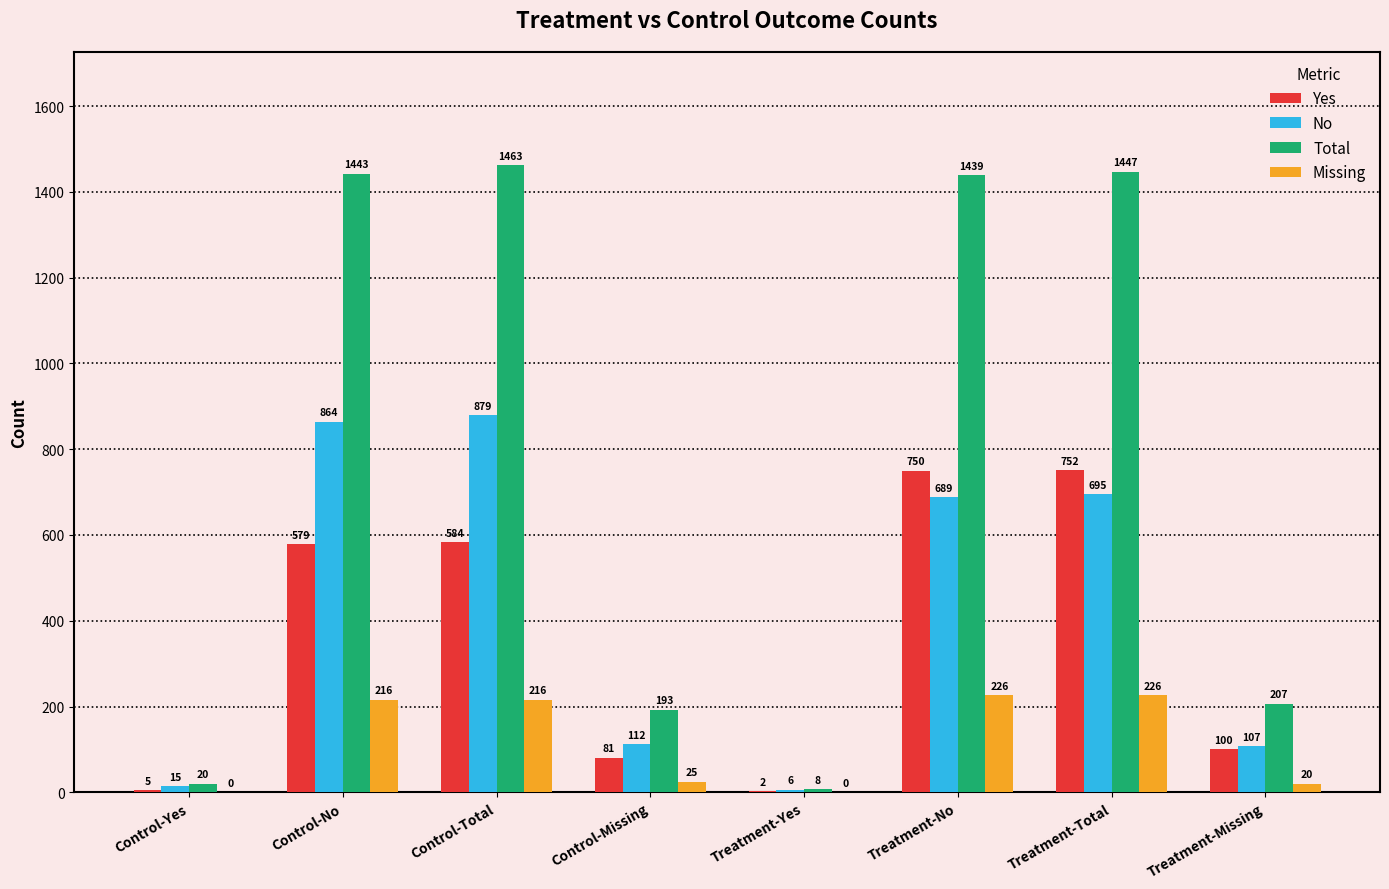

Where is Total nearest to the value 735?

Treatment-Missing